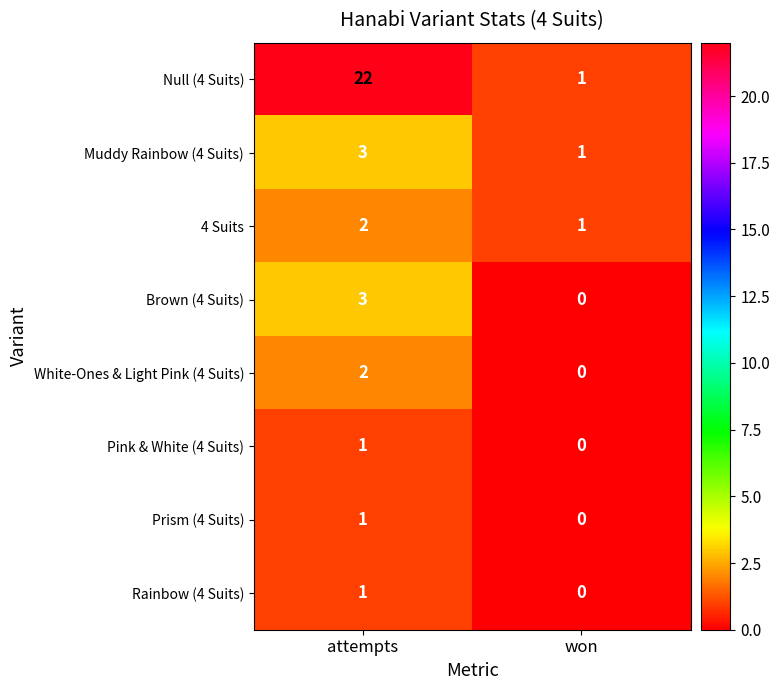

At which category is the sum across all series the highest?

attempts